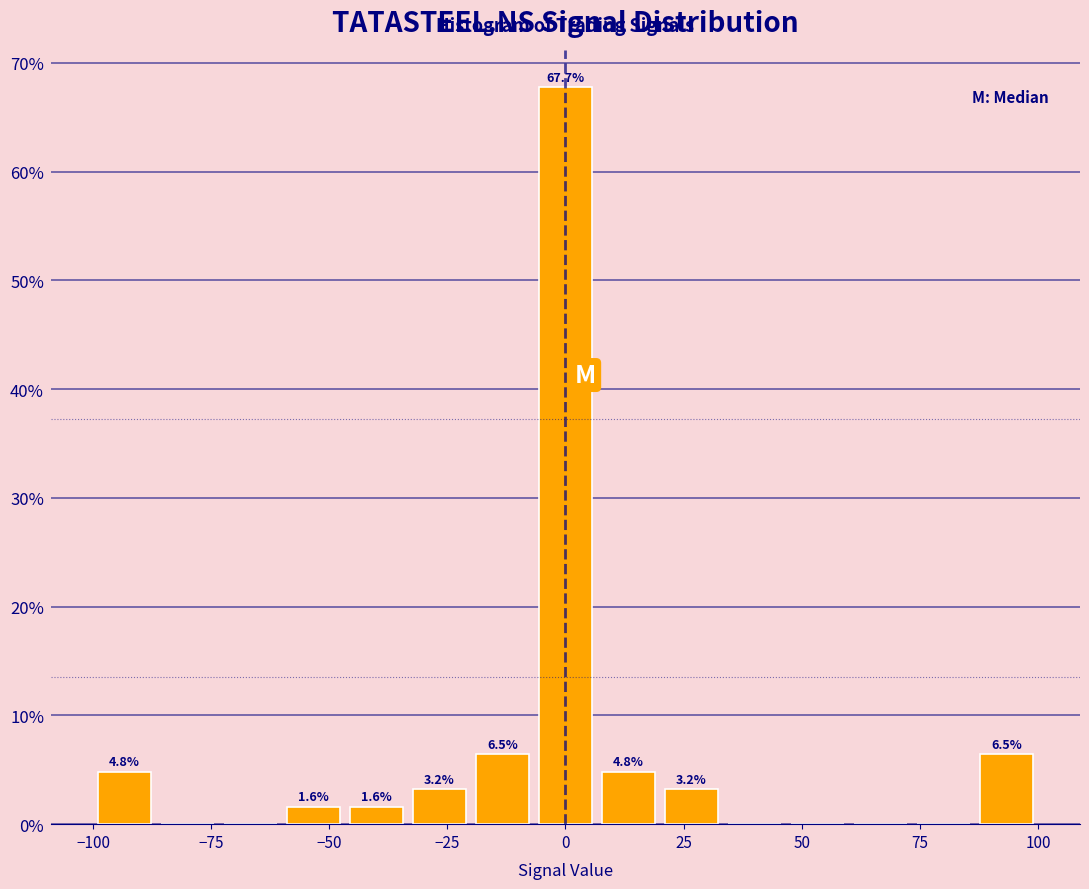

Read against the x-axis, roughly where is the centre of the tallest bar?

0